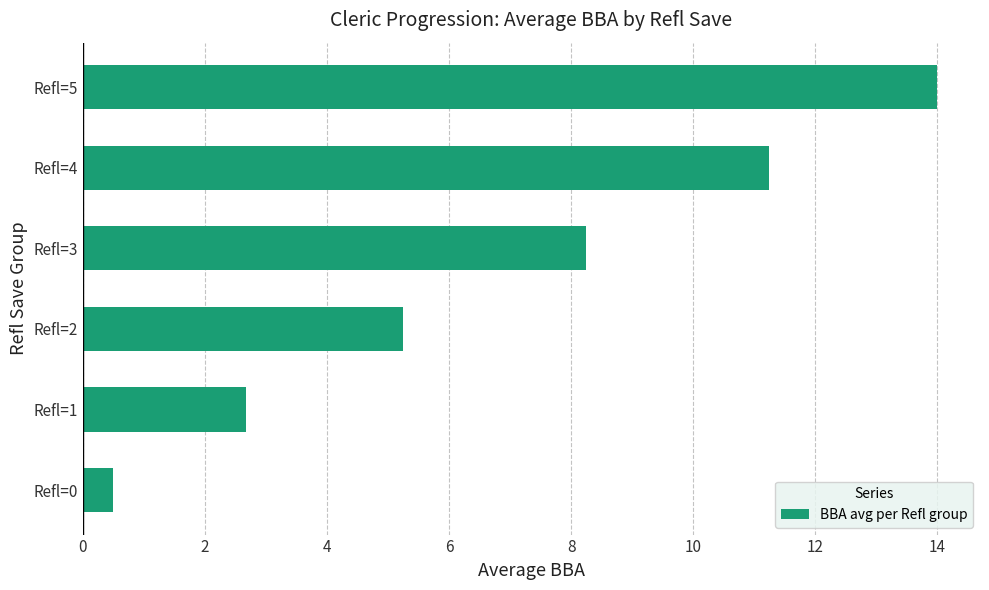

List the labels in order of value, largest first.

Refl=5, Refl=4, Refl=3, Refl=2, Refl=1, Refl=0